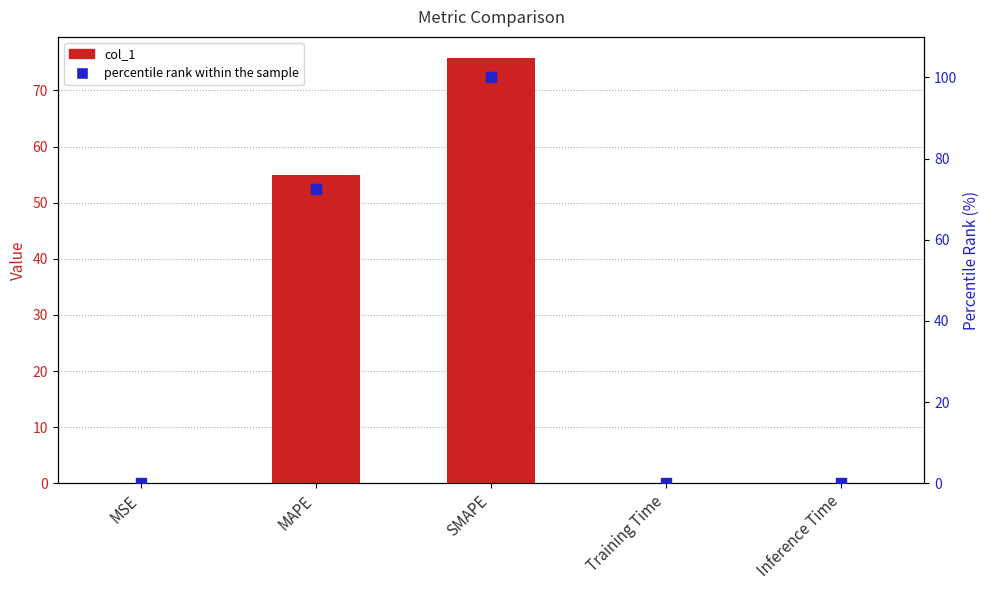

What are all the series names shown in the legend?

col_1, percentile rank within the sample